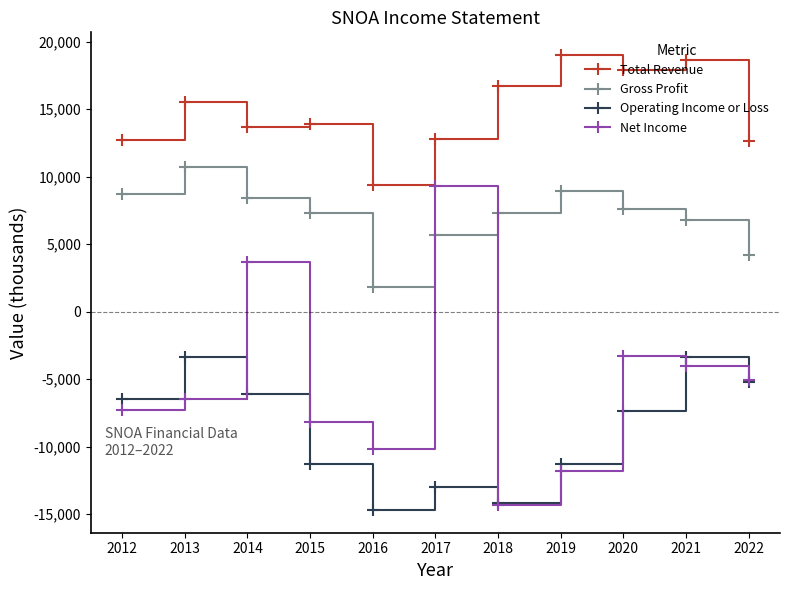

What is the smallest value displayed?

-14700